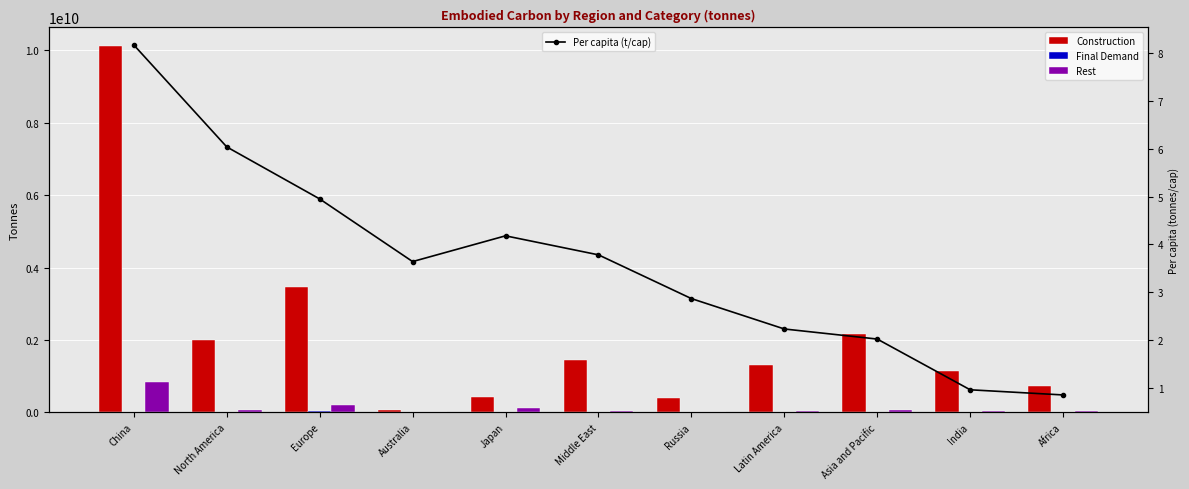

How many data points in Rest are above 43106665?

6